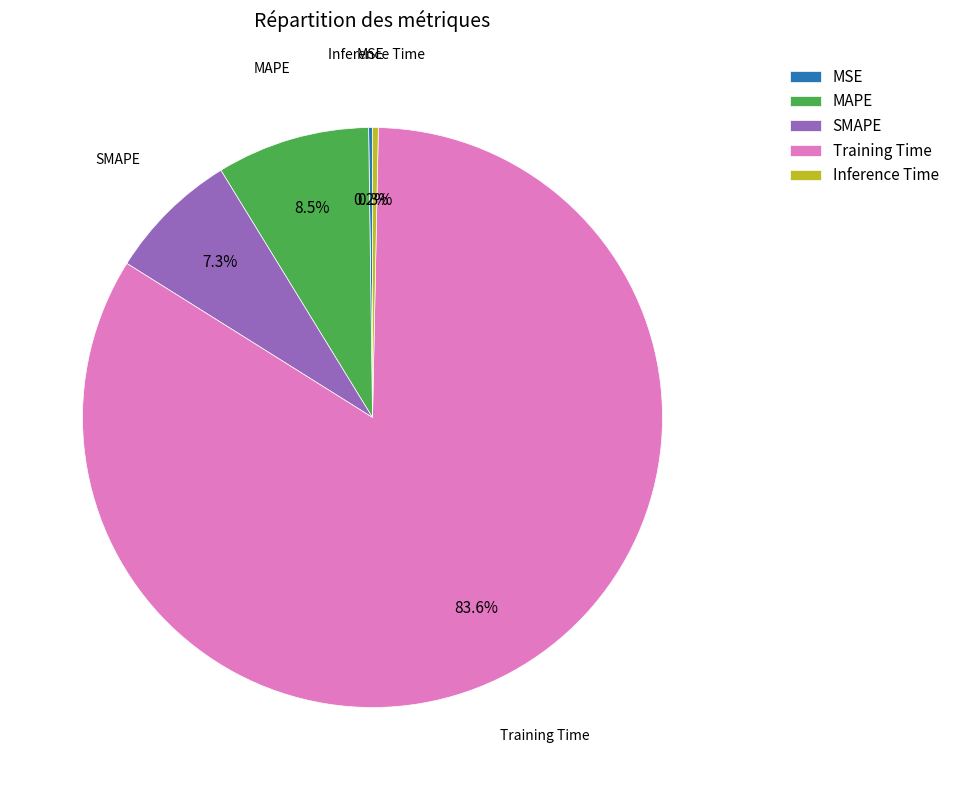

To the nearest percent, what is the average slice percentage?

20%